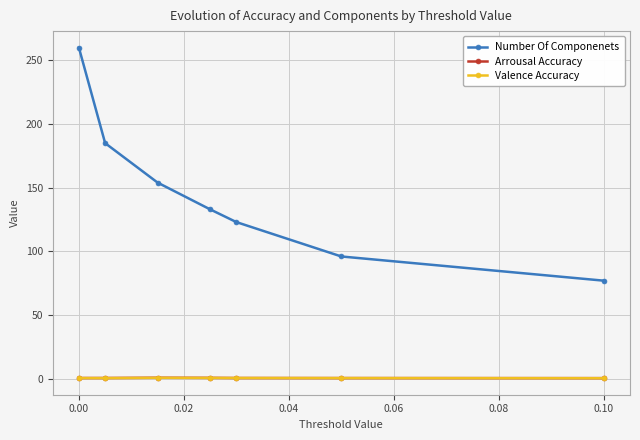

Which series has the largest range (max minus min)?

Number Of Componenets